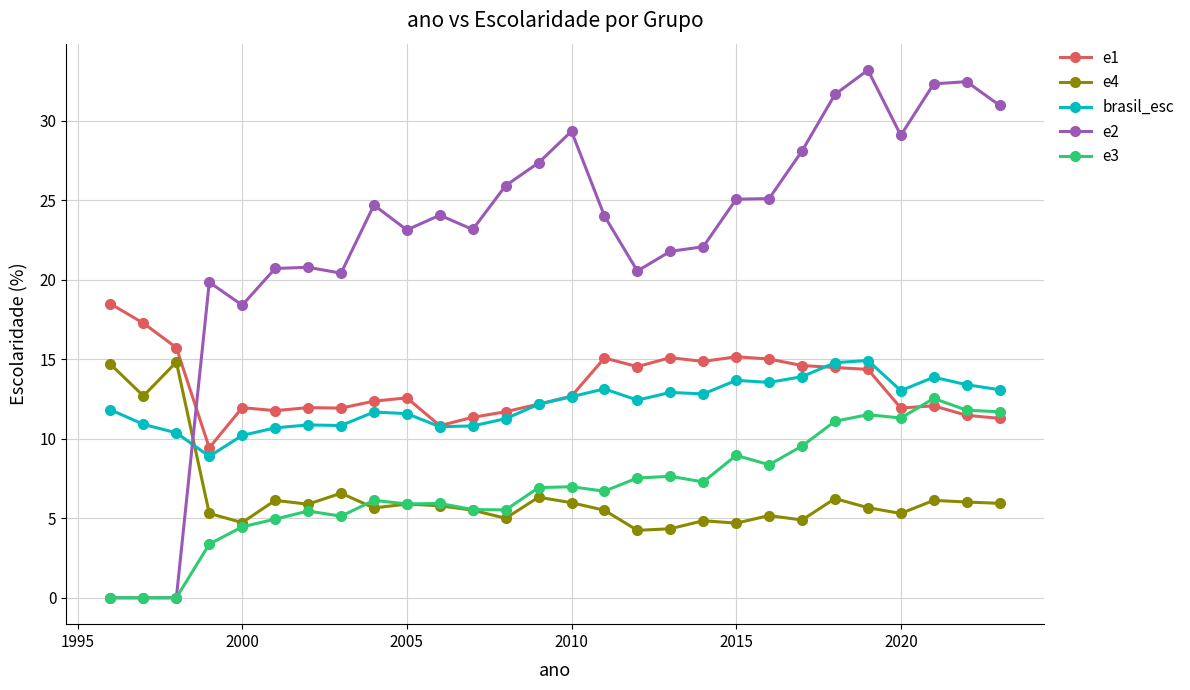

True or false: e2 has more than 2 points higher than both neighbors.

True